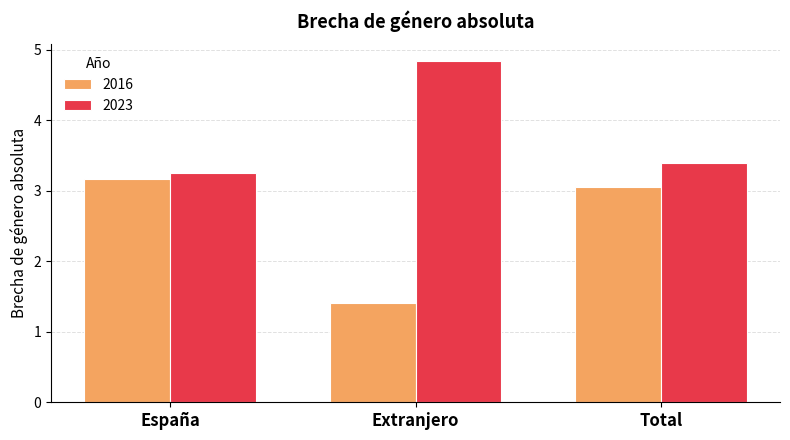

What is the value of the 2016 bar at the 3rd from the left?

3.0